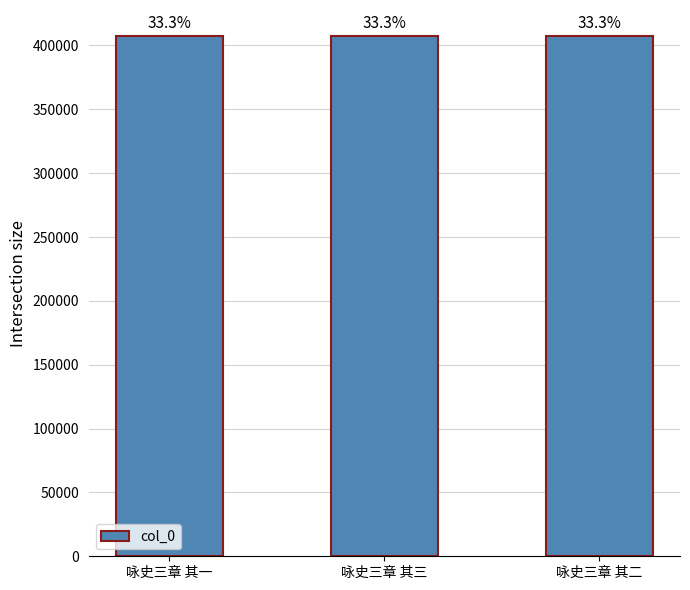

Rank the categories by value from lowest to highest.

咏史三章 其一, 咏史三章 其二, 咏史三章 其三